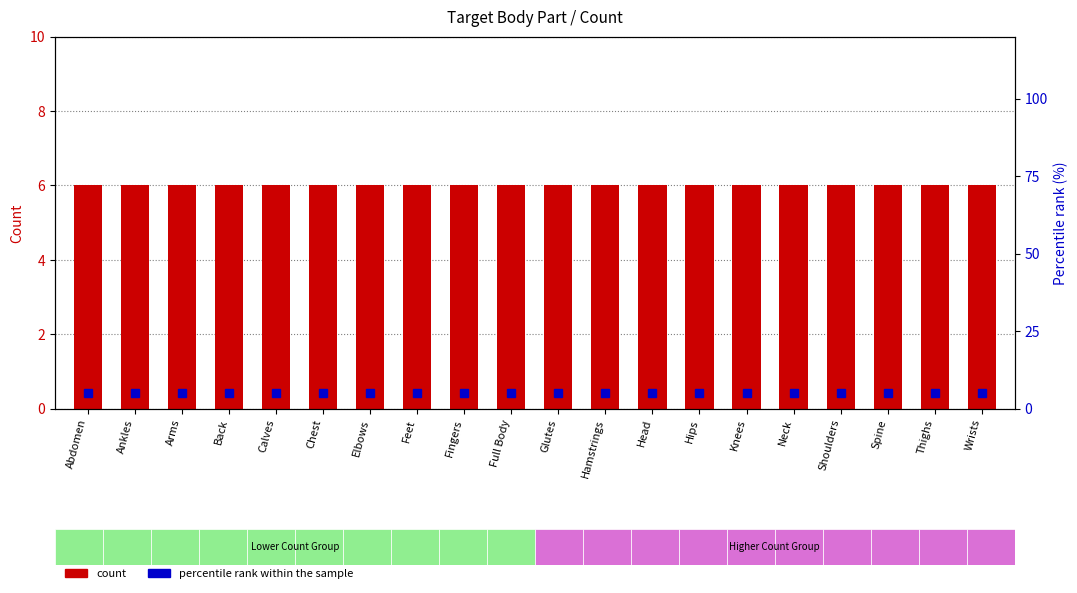

At Arms, list the series in order from largest to smallest.

count, percentile rank within the sample